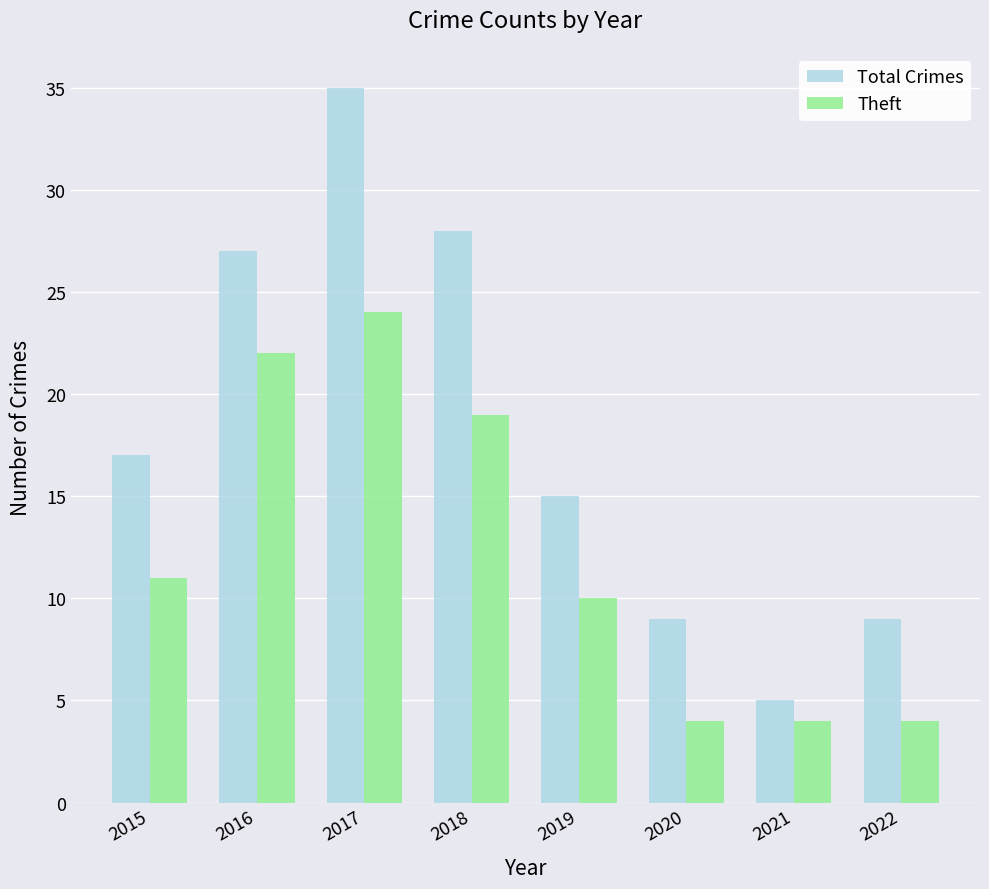

Reading left to right, what are all the values shown in this chart?

Total Crimes: 2015=17	2016=27	2017=35	2018=28	2019=15	2020=9	2021=5	2022=9
Theft: 2015=11	2016=22	2017=24	2018=19	2019=10	2020=4	2021=4	2022=4